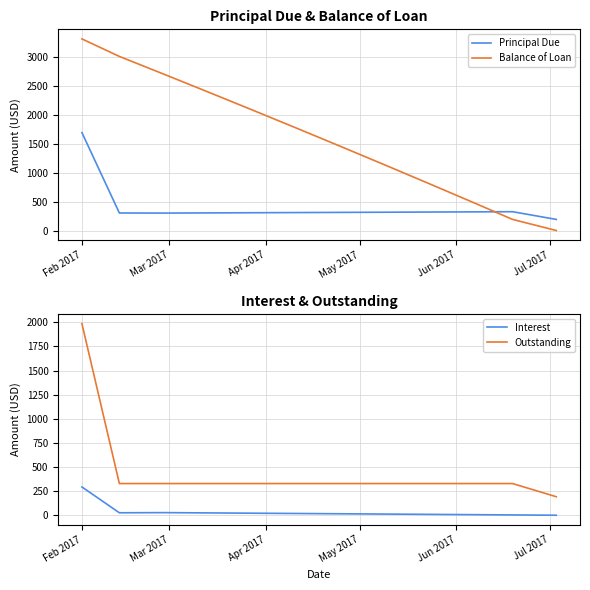

What is the value of the Principal Due point at the 1st from the left?

1691.0